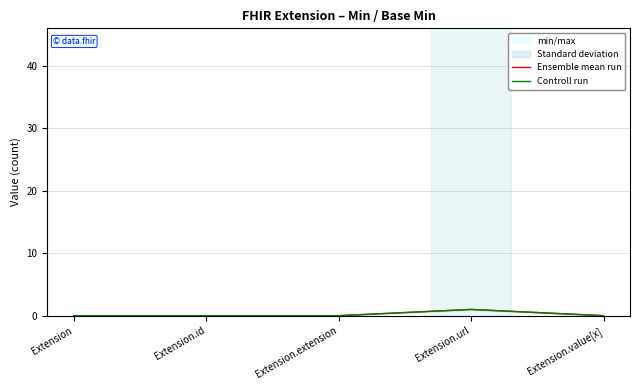

What is the label of the 2nd point from the right?

Extension.url